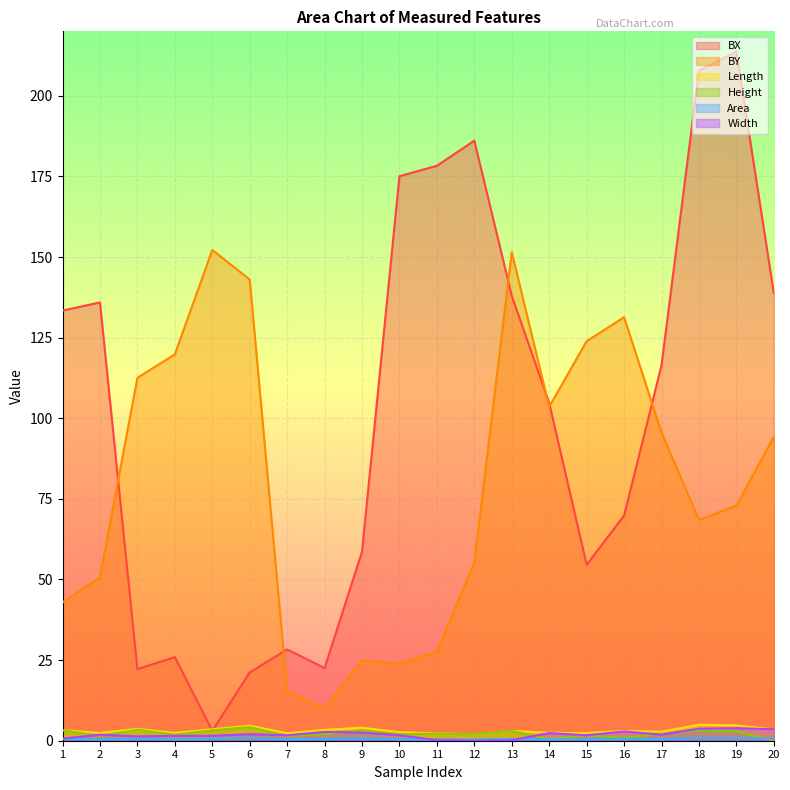

Which series has the largest range (max minus min)?

BX